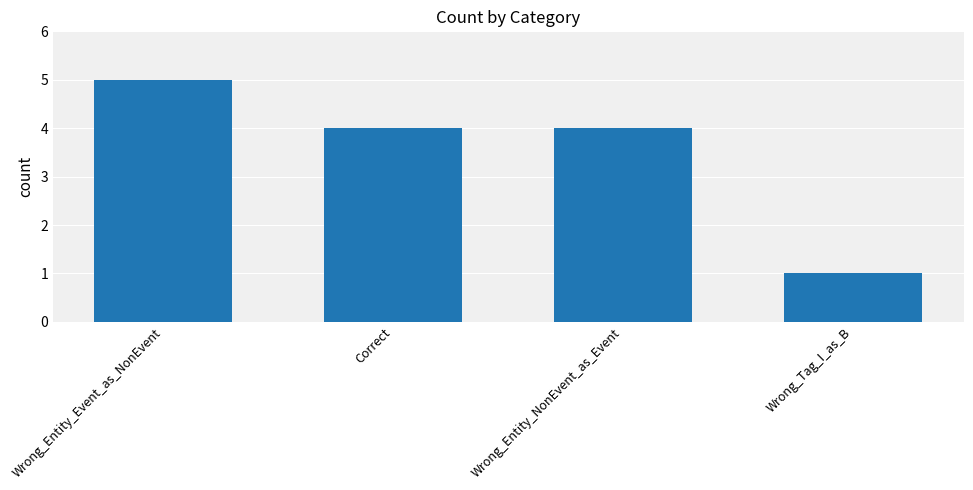

What value does the data have at Wrong_Entity_Event_as_NonEvent?

5